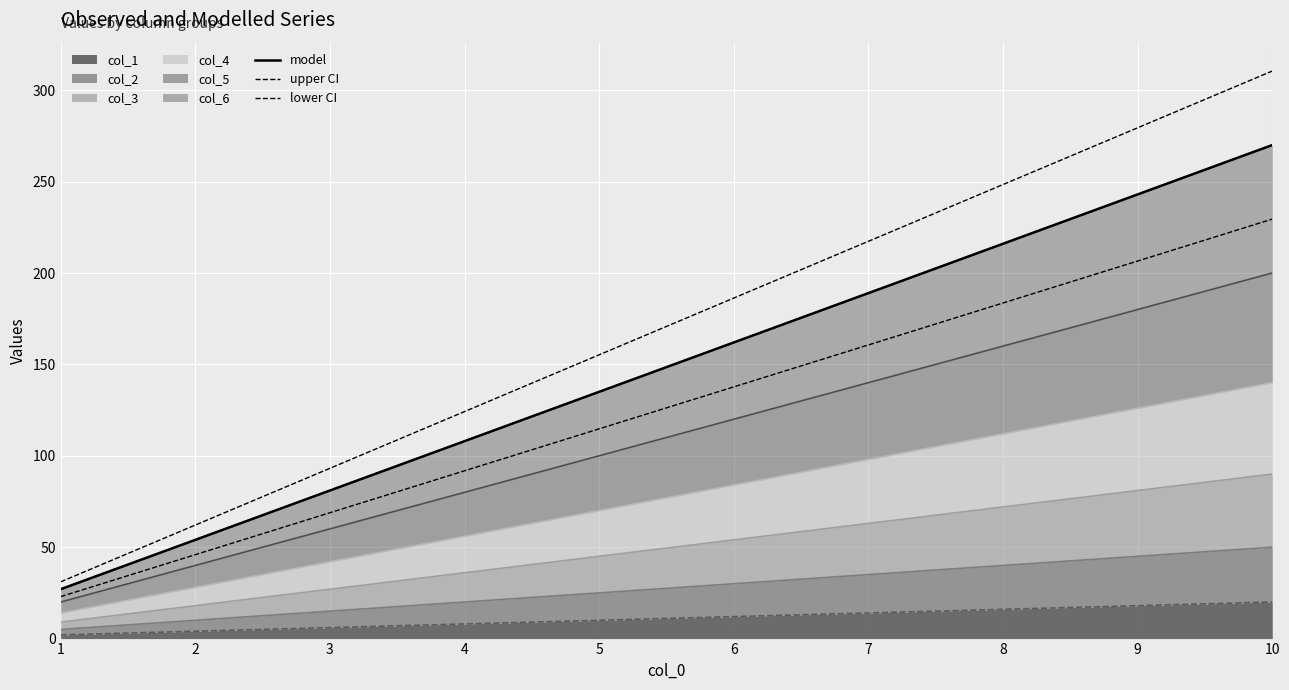

What is the difference between the second highest and minimum values in the upper CI series?

248.4